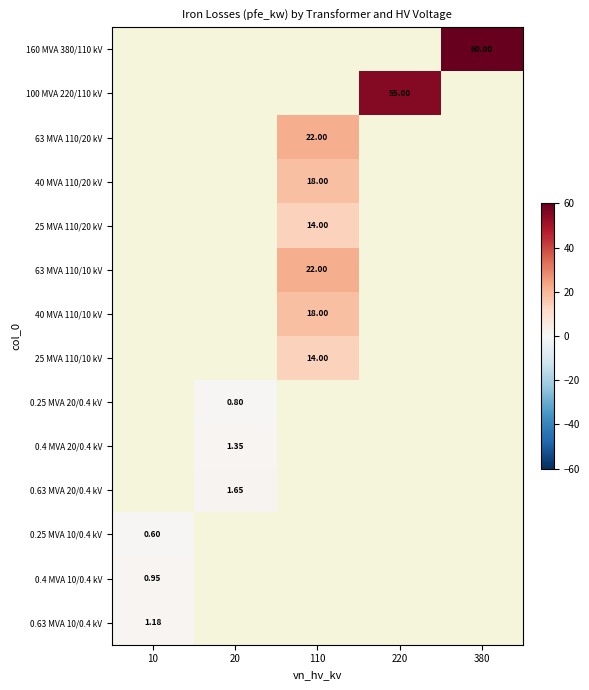

Is the value of 25 MVA 110/10 kV at 220 greater than the value of 0.25 MVA 10/0.4 kV at 10?

No